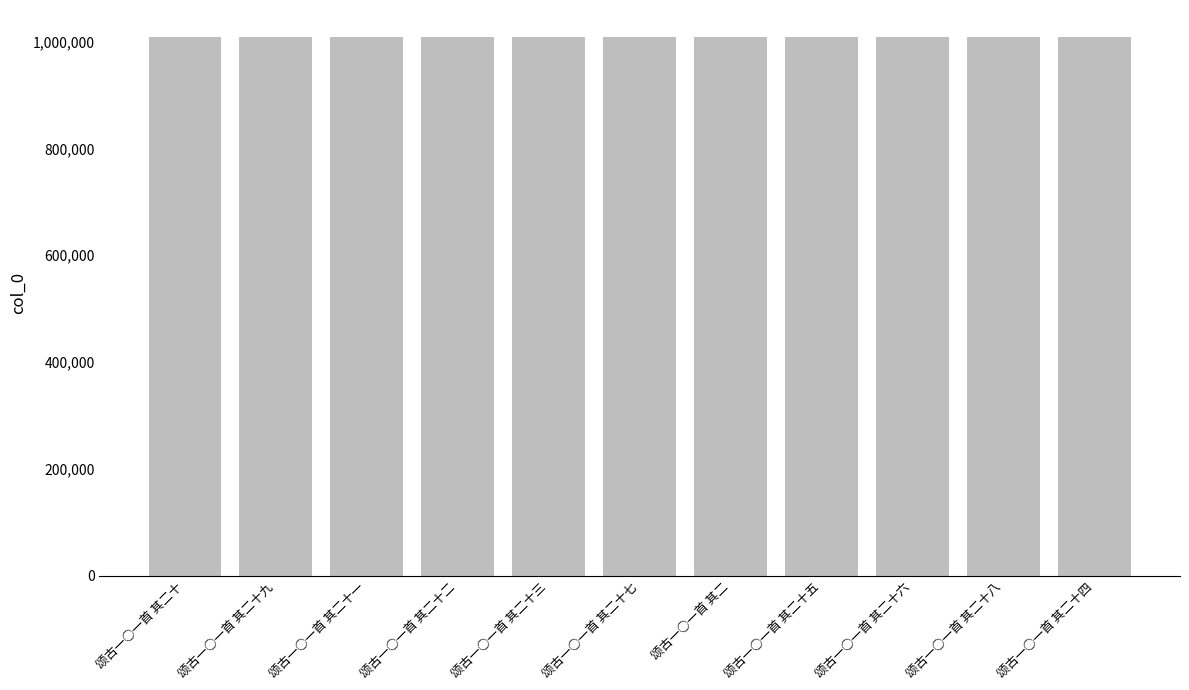

What is the sum of the values at 颂古一○一首 其二十三 and 颂古一○一首 其二十四?

2017784